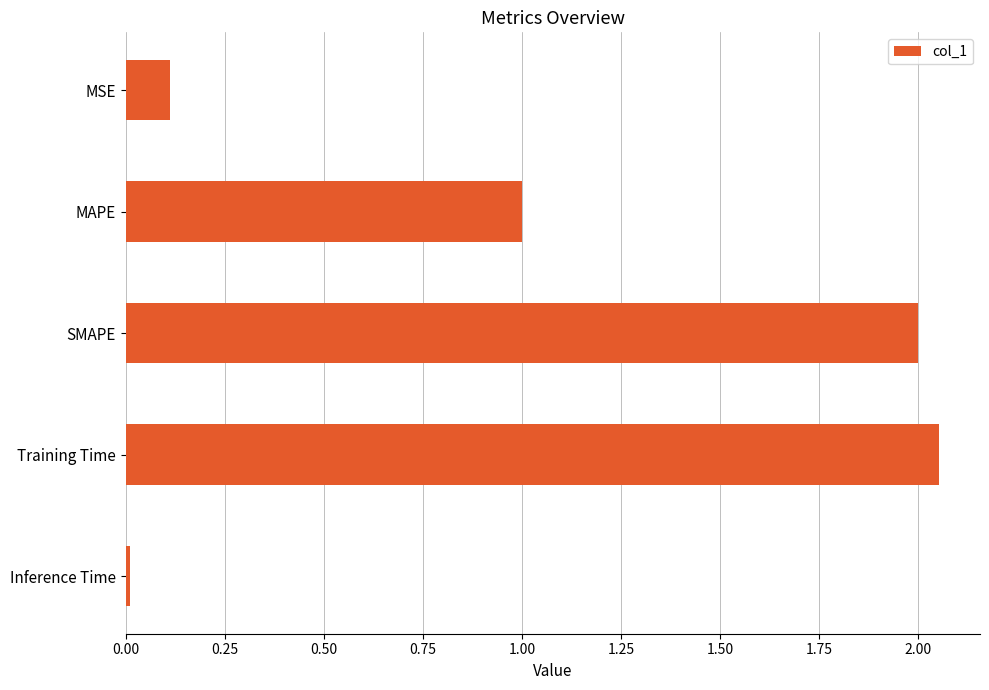

How many bars are there in total?

5